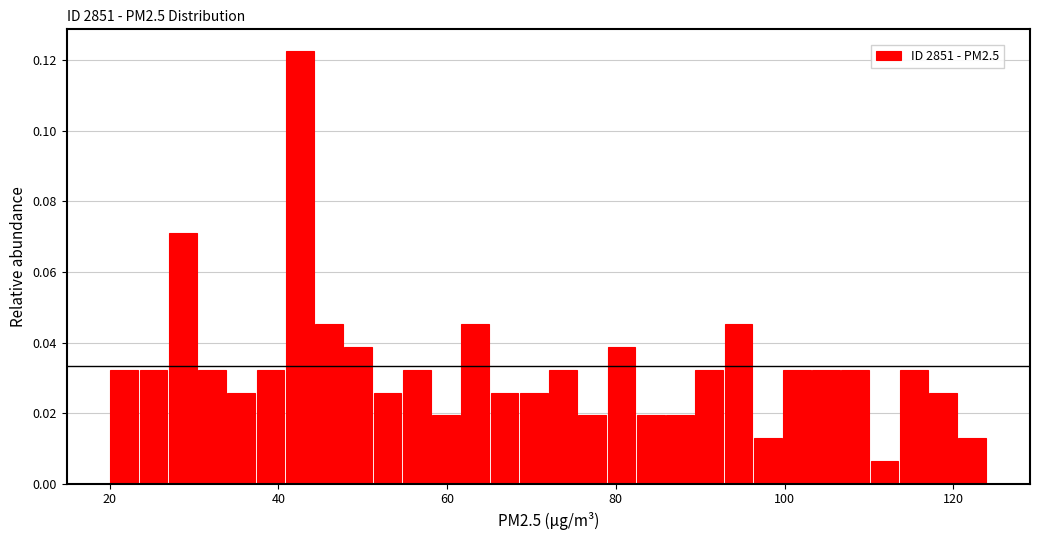

Around what value on the x-axis is the tallest bar? Give the approximate position of its centre, as read against the axis.

42